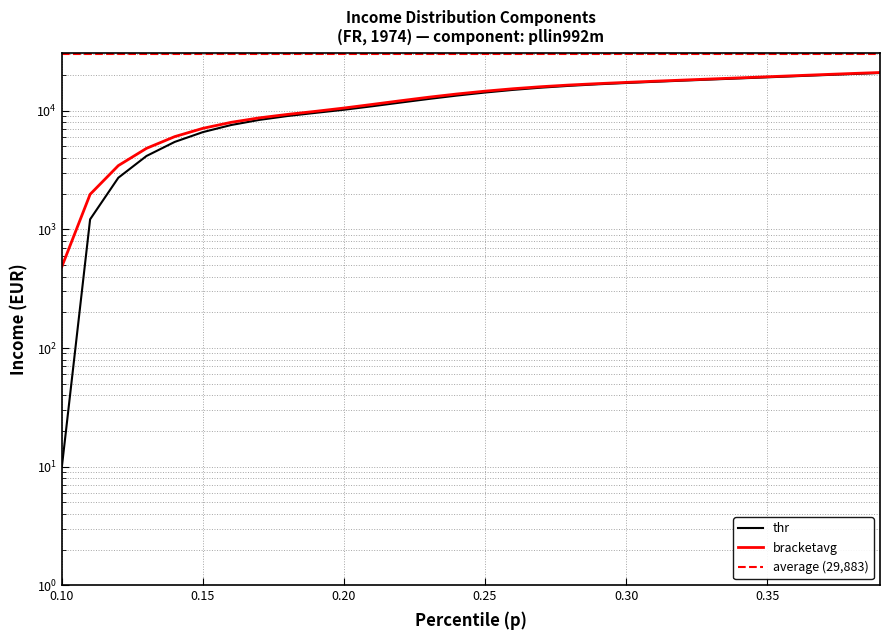

At which label does thr first exceed 14239?

0.25